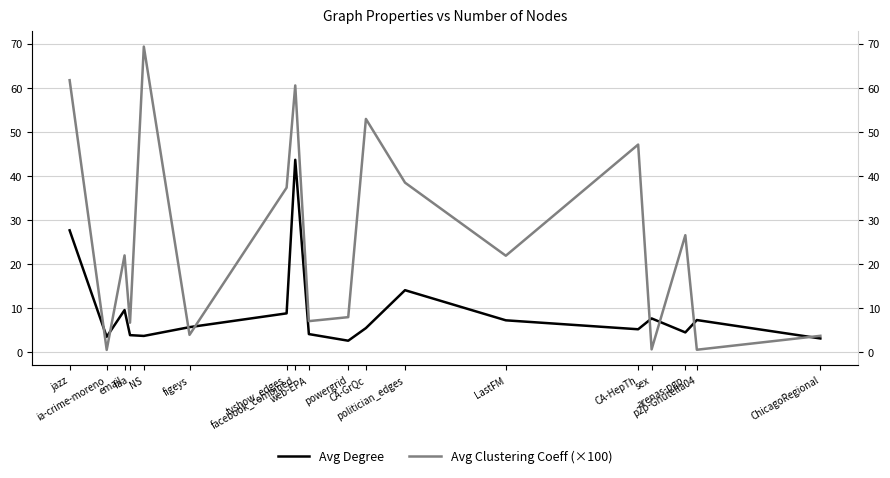

Reading left to right, what are all the values shown in this chart?

Avg Degree: jazz=27.7	ia-crime-moreno=3.6	email=9.6	faa=3.9	NS=3.8	figeys=5.7	tvshow_edges=8.9	facebook_combined=43.7	web-EPA=4.2	powergrid=2.7	CA-GrQc=5.5	politician_edges=14.1	LastFM=7.3	CA-HepTh=5.3	sex=7.7	arenas-pgp=4.6	p2p-Gnutella04=7.4	ChicagoRegional=3.2
Avg Clustering Coeff (×100): jazz=61.7	ia-crime-moreno=0.6	email=22.0	faa=6.8	NS=69.4	figeys=4.0	tvshow_edges=37.4	facebook_combined=60.6	web-EPA=7.1	powergrid=8.0	CA-GrQc=53.0	politician_edges=38.5	LastFM=21.9	CA-HepTh=47.1	sex=0.7	arenas-pgp=26.6	p2p-Gnutella04=0.6	ChicagoRegional=3.8